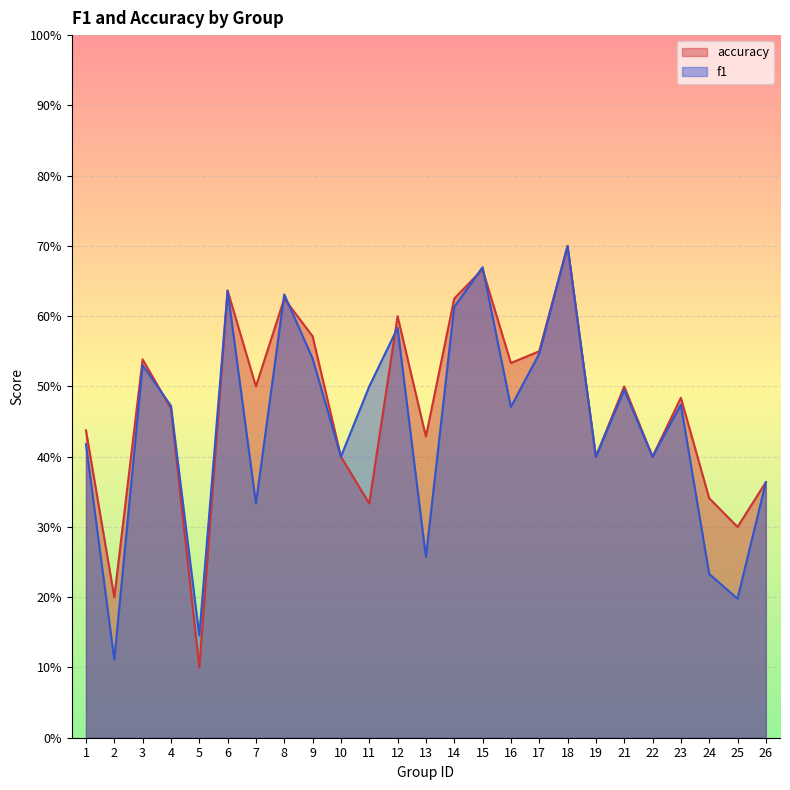

Where do f1 and accuracy first cross each other?

3 and 4